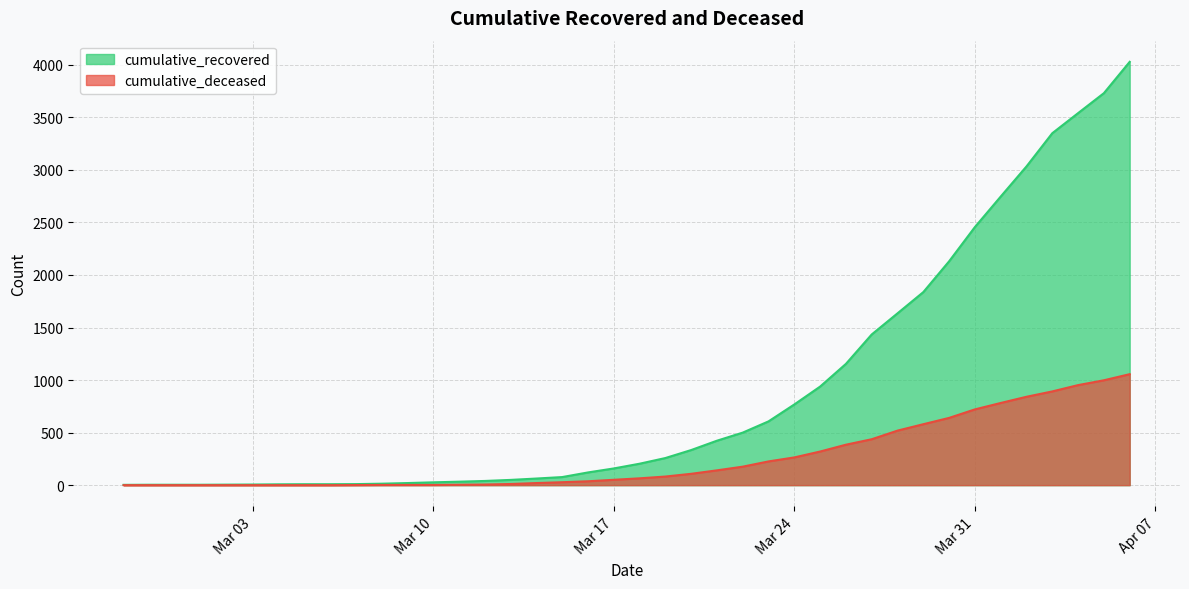

How many categories are shown in the chart?

40